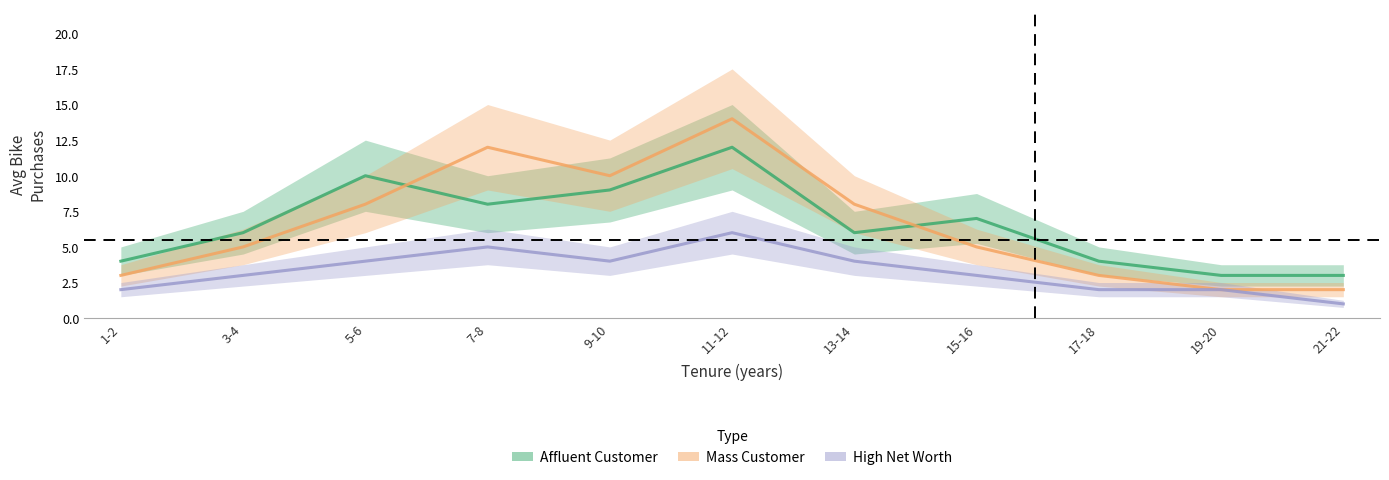

Rank the series at 21-22 from lowest to highest value.

High Net Worth, Mass Customer, Affluent Customer